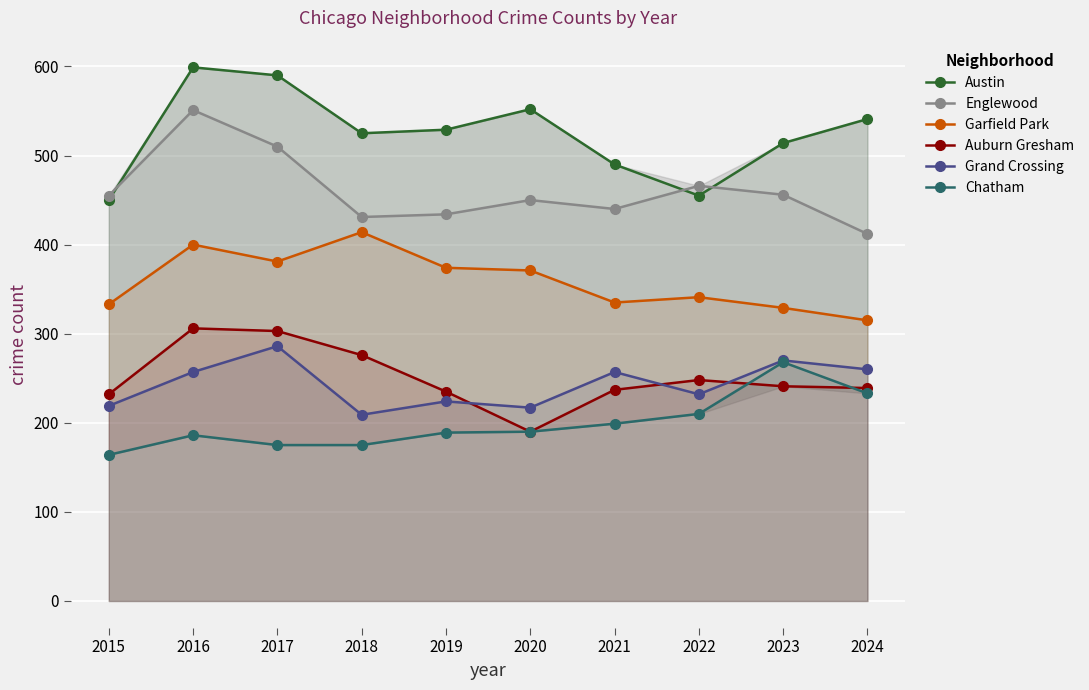

What is the value of the Austin point at the 6th from the left?

552